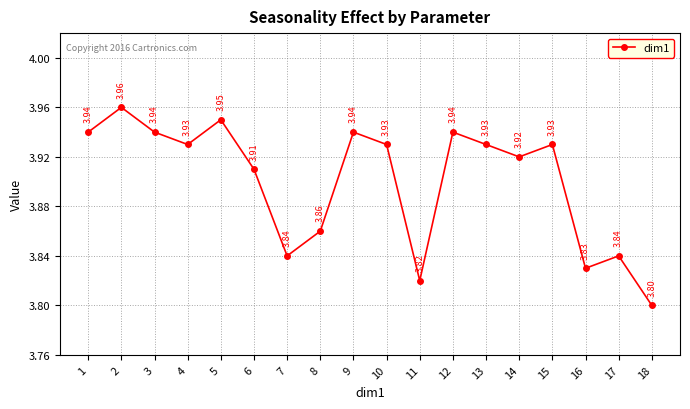

Between 8 and 4, which is larger?

4